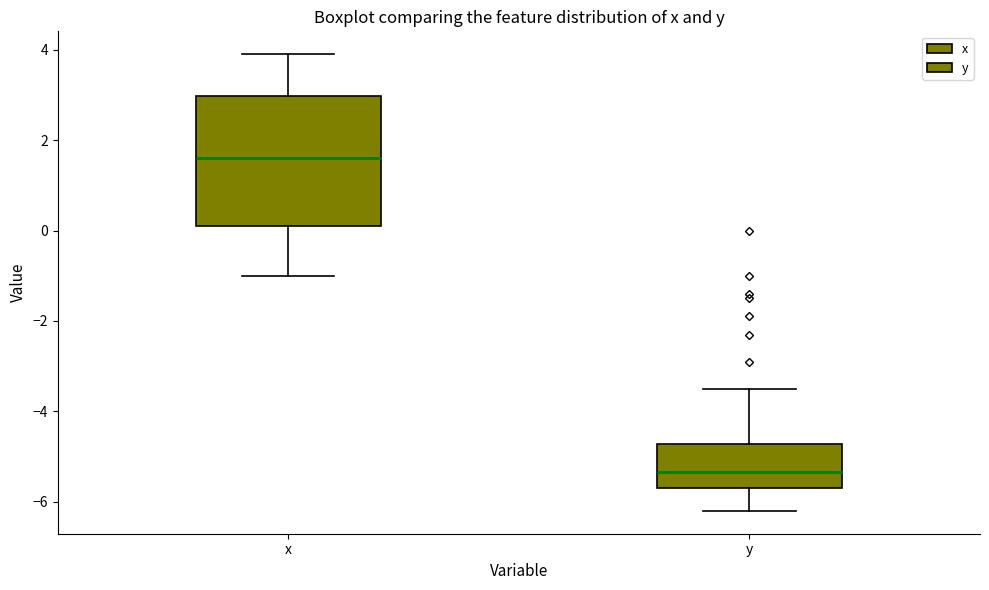

Which box has the highest median line?

x